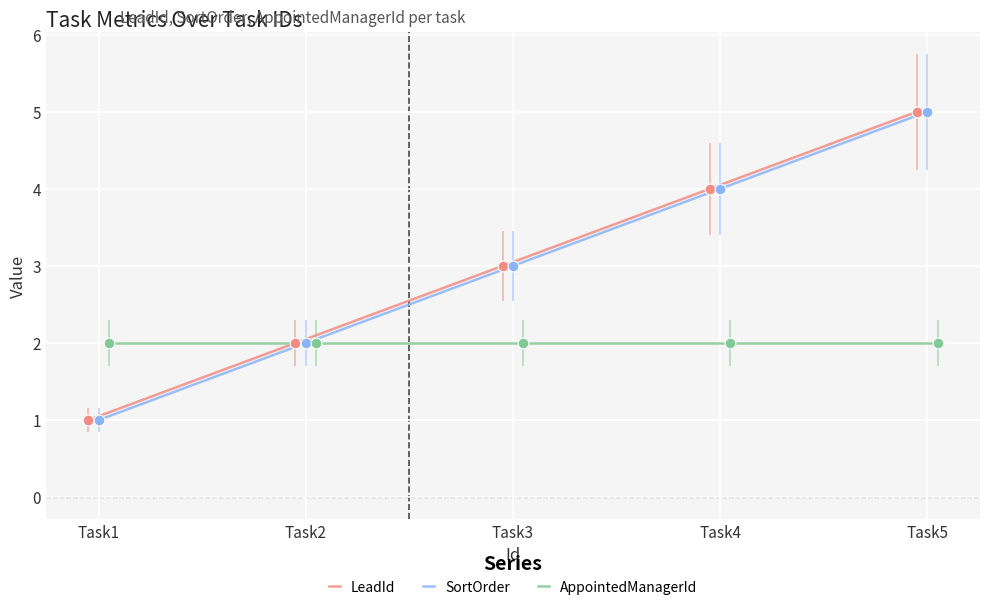

What are all the series names shown in the legend?

LeadId, SortOrder, AppointedManagerId